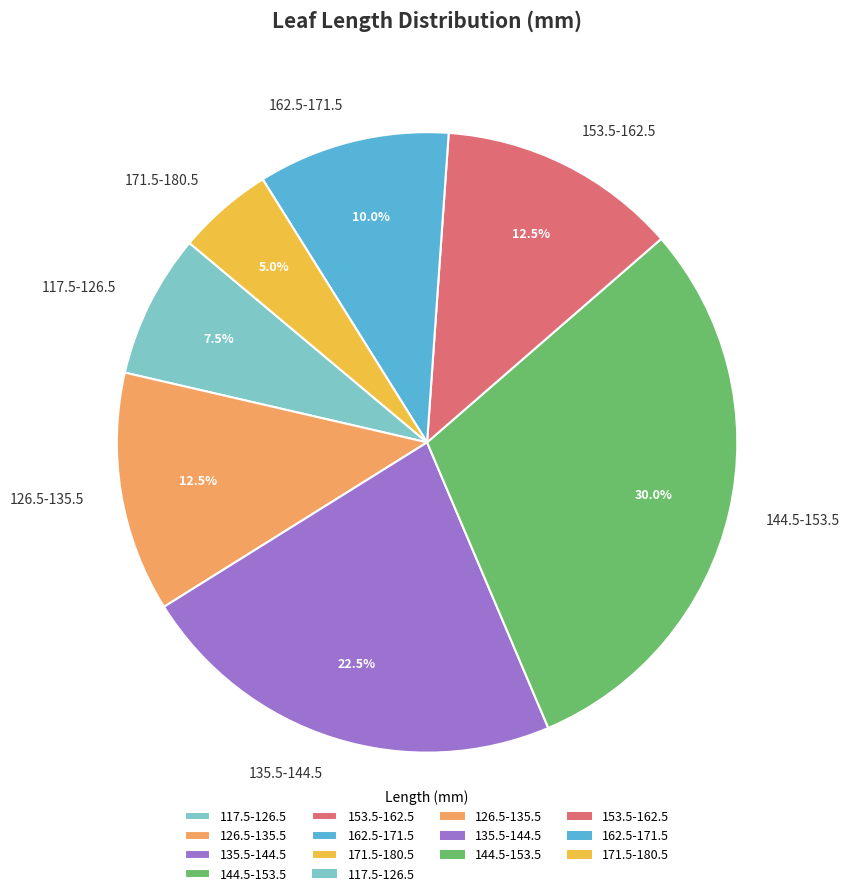

What is the smallest slice in the pie chart?

171.5-180.5